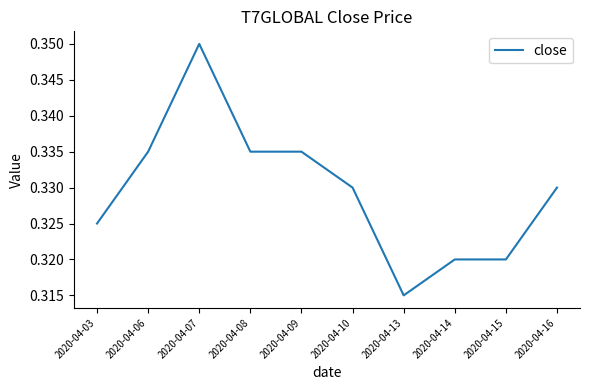

Where is the data nearest to the value 0?

2020-04-13